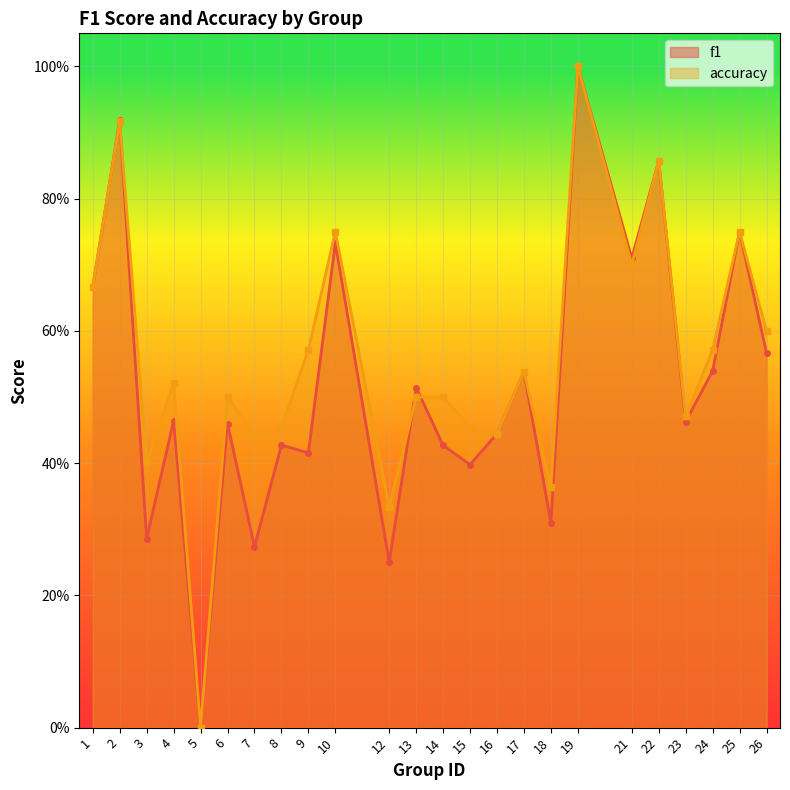

Which category has the lowest value in the f1 series?

5